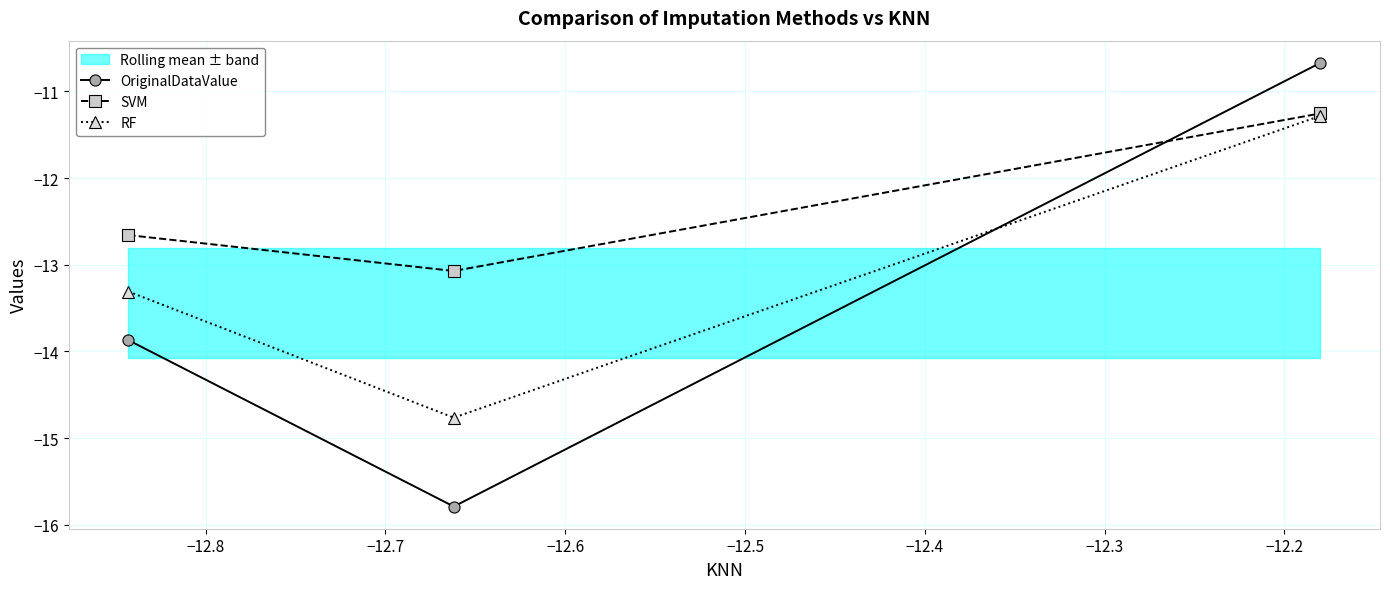

How many data points in RF are less than -13?

2